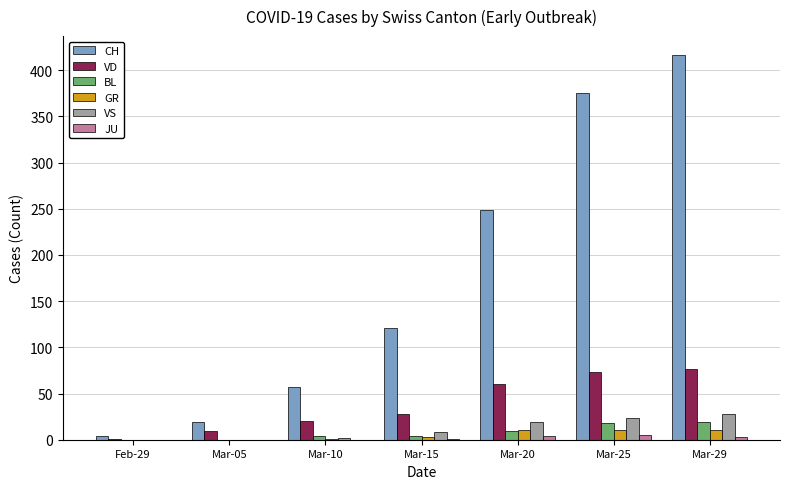

Which series changed the most between Mar-10 and Mar-15?

CH